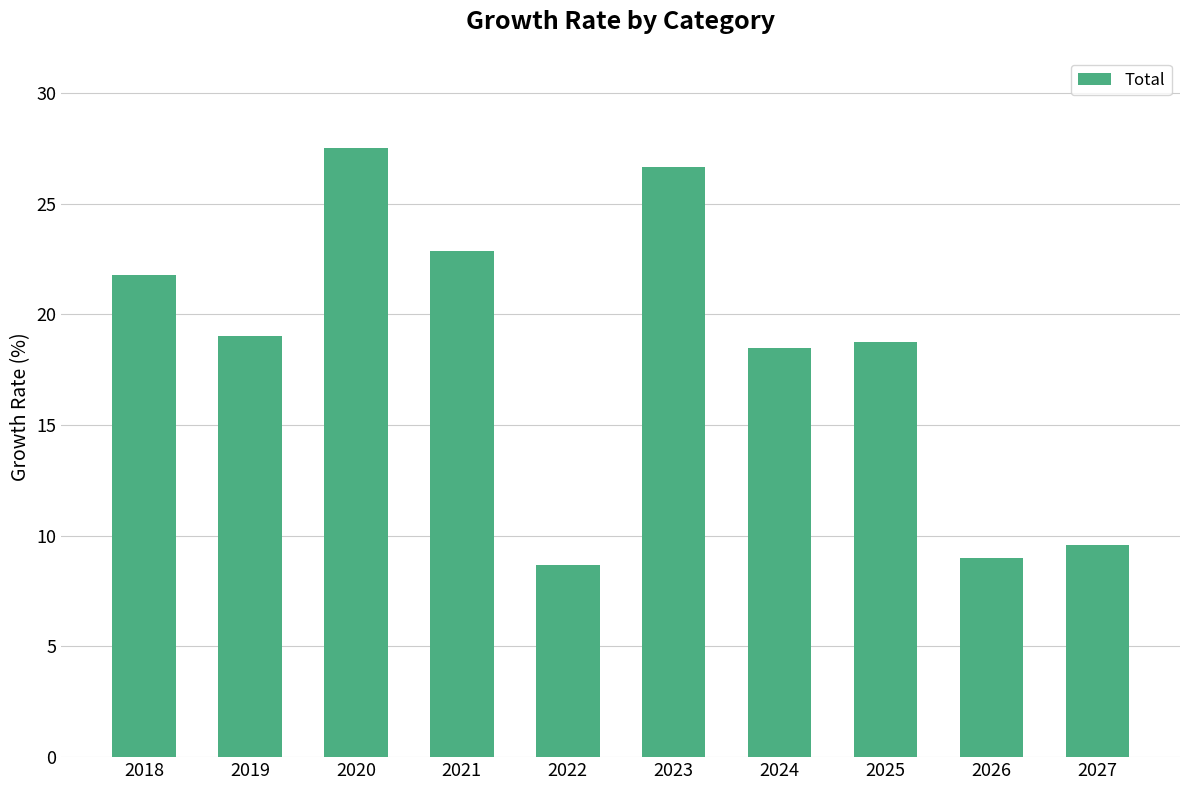

How many data points are less than 19?

5